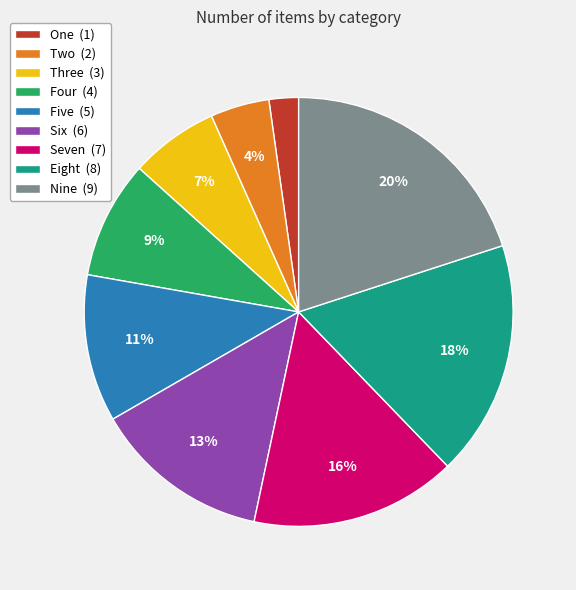

Does any single category account for the majority?

No